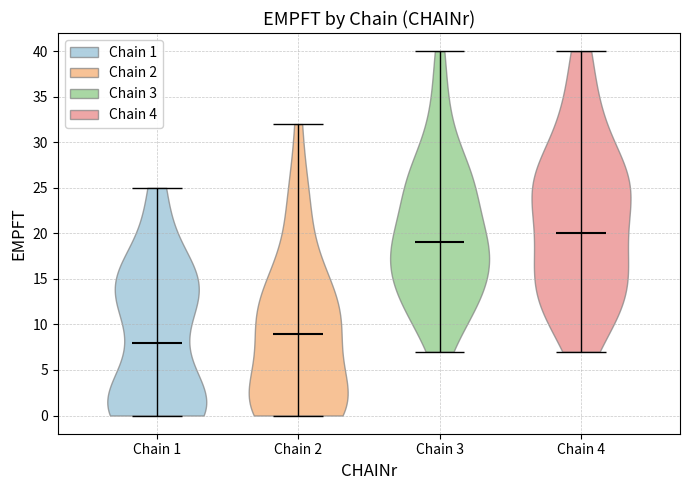

Reading left to right, read every violin against the y-axis: where its median line is, and the lowest and highest points it reaches. The values are not printed on the chart, so give them approximately, as read against the axis.

Chain 1: median line 8, lowest point 0, highest point 25
Chain 2: median line 9, lowest point 0, highest point 32
Chain 3: median line 19, lowest point 7, highest point 40
Chain 4: median line 20, lowest point 7, highest point 40